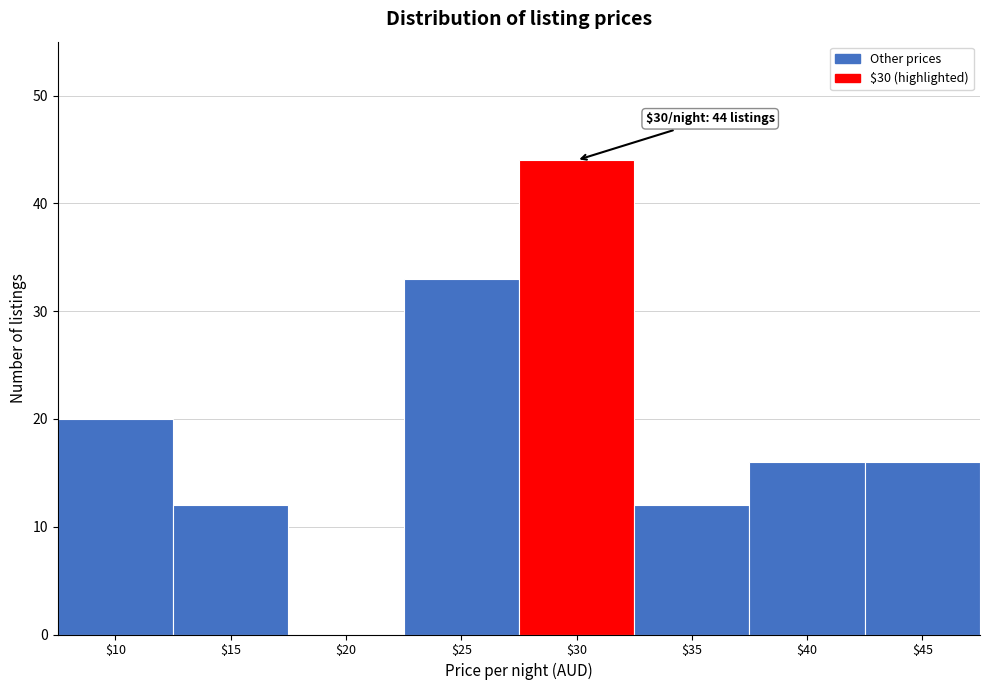

What is the maximum value shown in the chart?

44